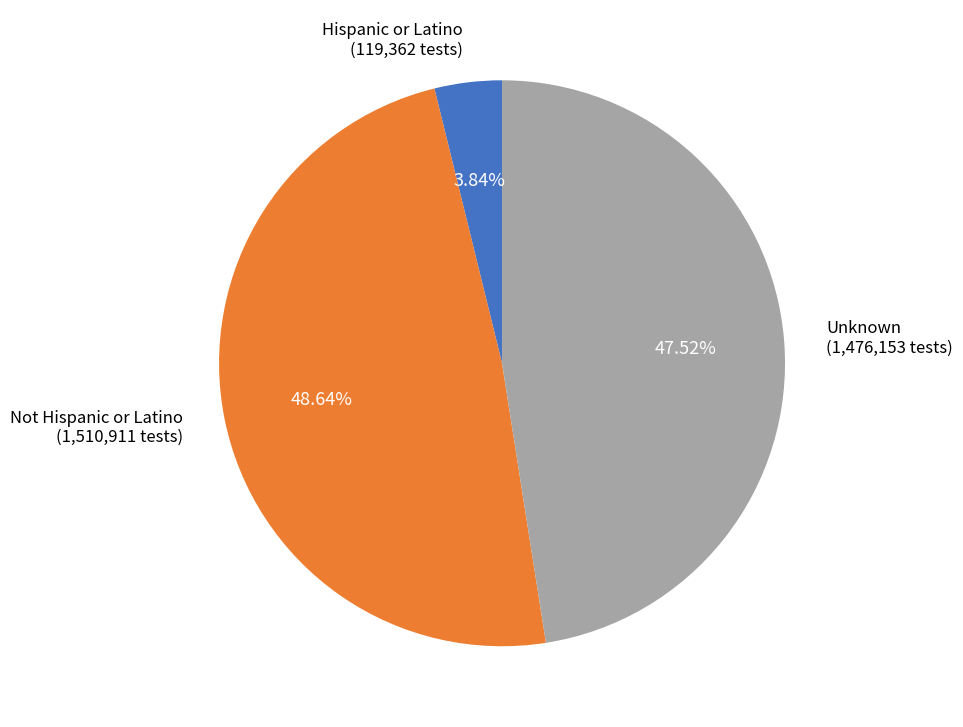

Which has a higher value, Not Hispanic or Latino (1,510,911 tests) or Hispanic or Latino (119,362 tests)?

Not Hispanic or Latino (1,510,911 tests)